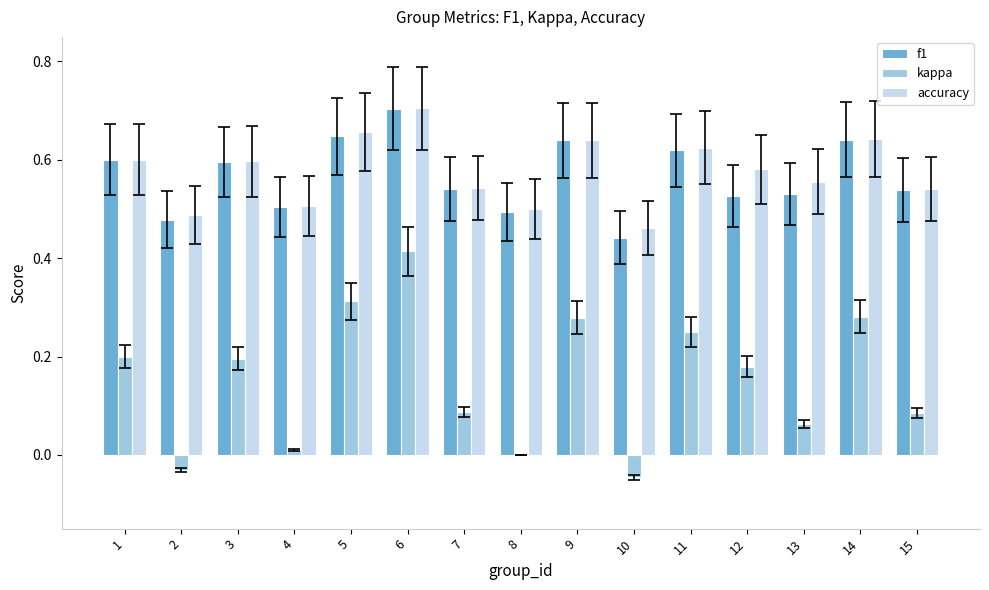

Between 1 and 10, which series saw the biggest shift?

kappa